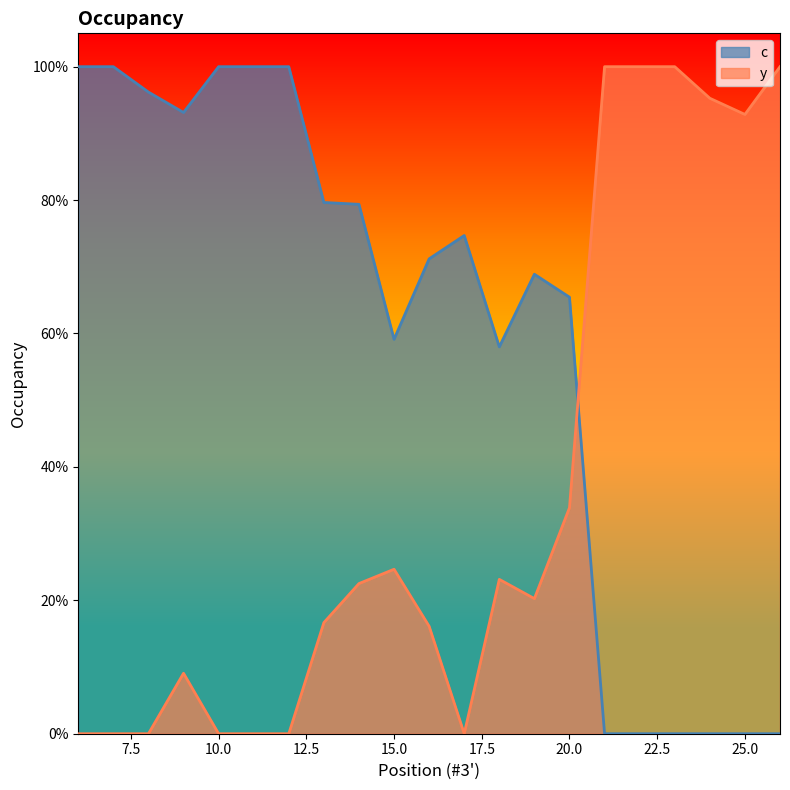

What is the difference between the maximum and minimum values in the y series?

1.0